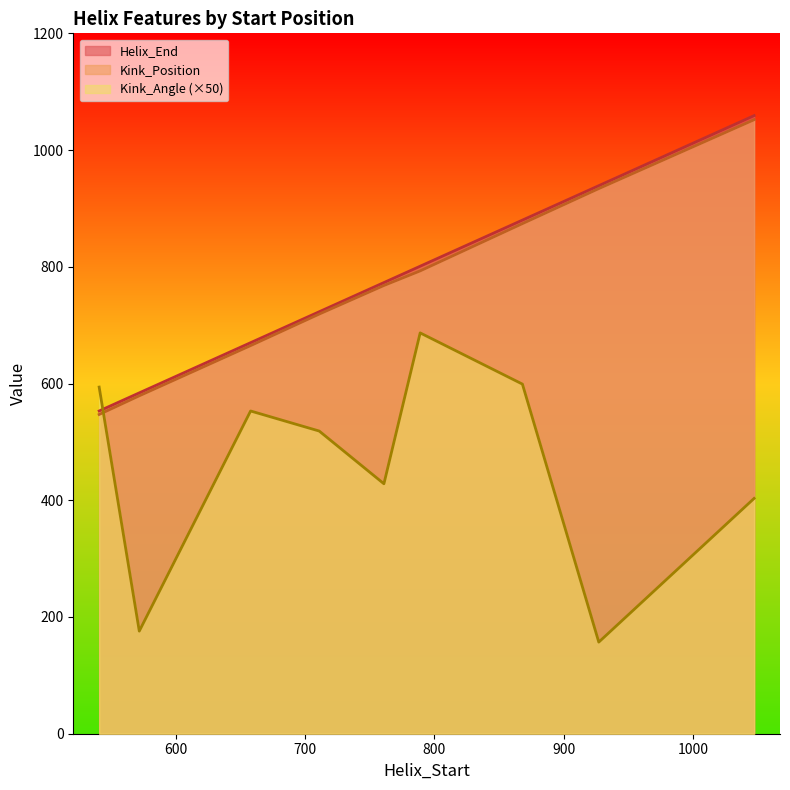

Rank the series at 761 from highest to lowest value.

Helix_End, Kink_Position, Kink_Angle